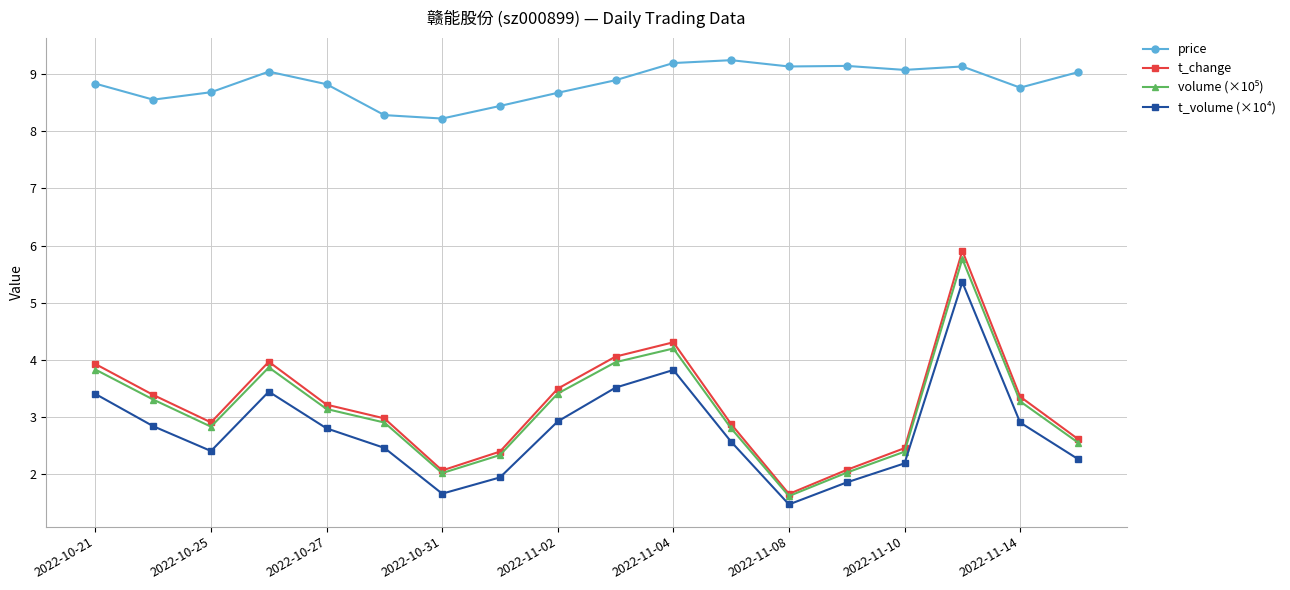

Which series has the widest spread of values?

t_change